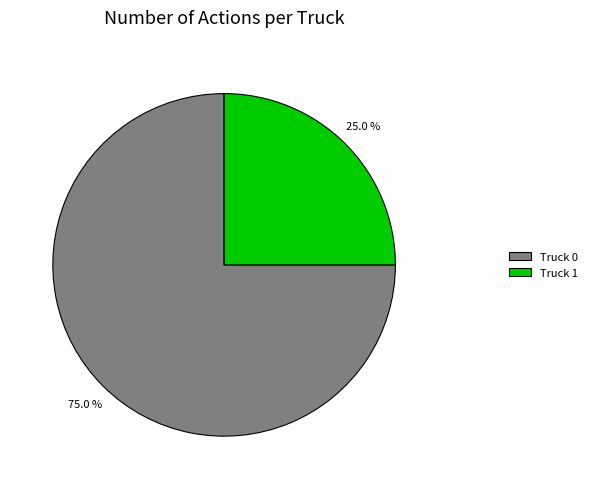

Do Truck 1 and Truck 0 together represent more than half of the pie?

Yes